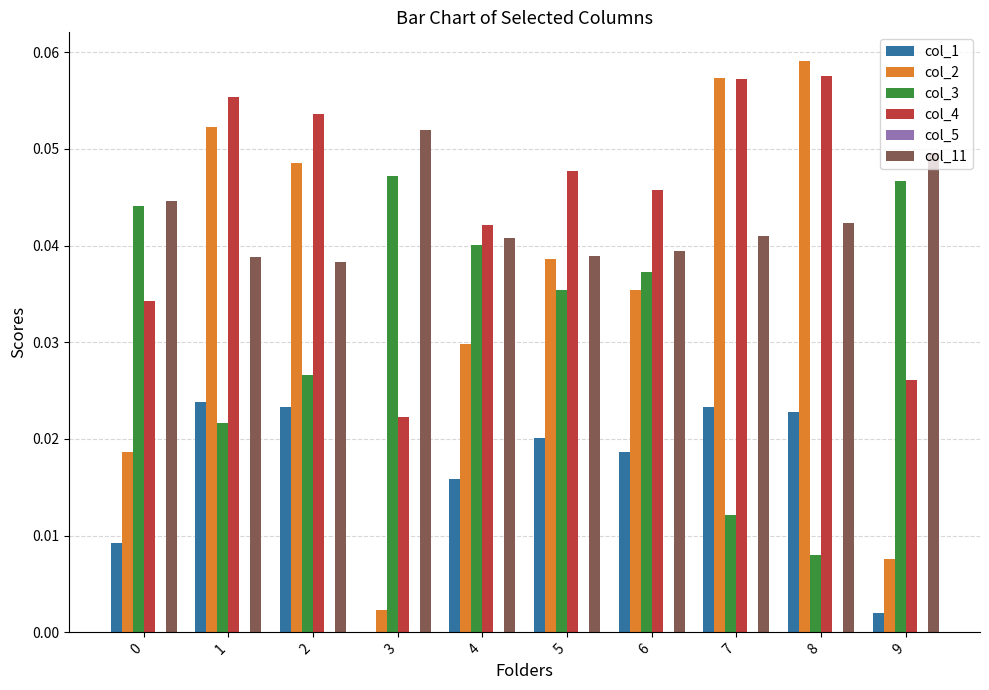

What is the total value across all series at 8?

0.2